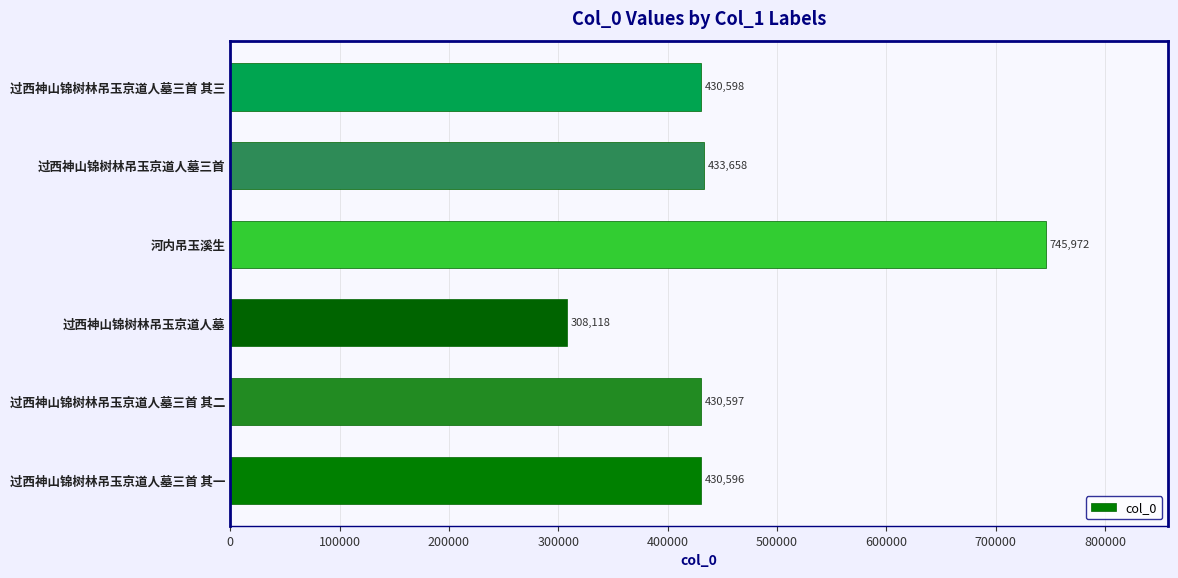

What is the minimum value shown in the chart?

308118